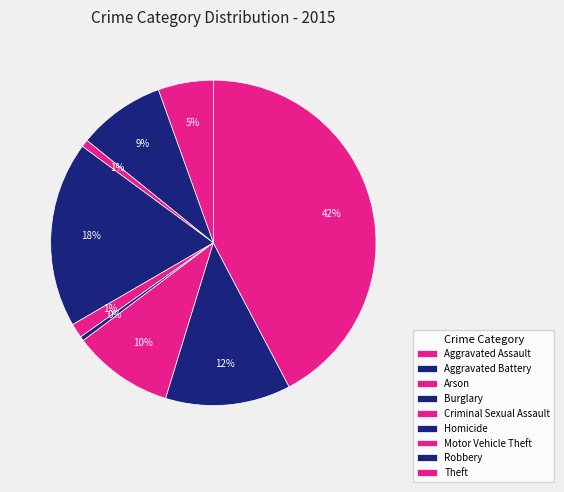

How many slices are in this pie chart?

9